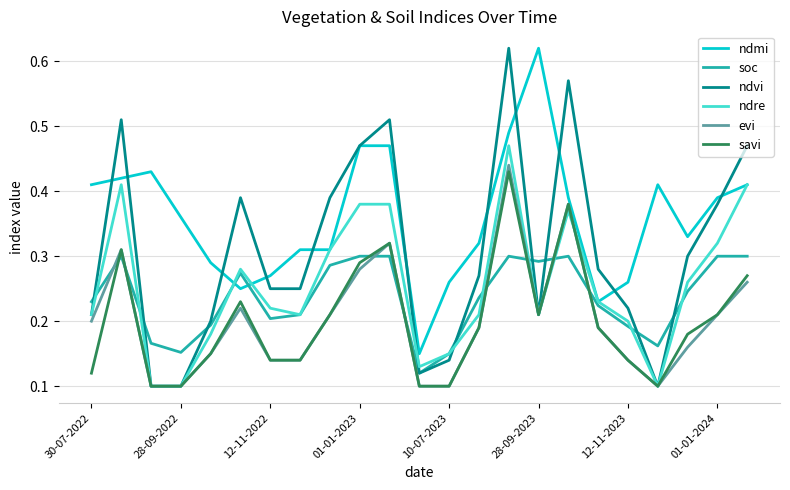

How many lines are shown in the chart?

6